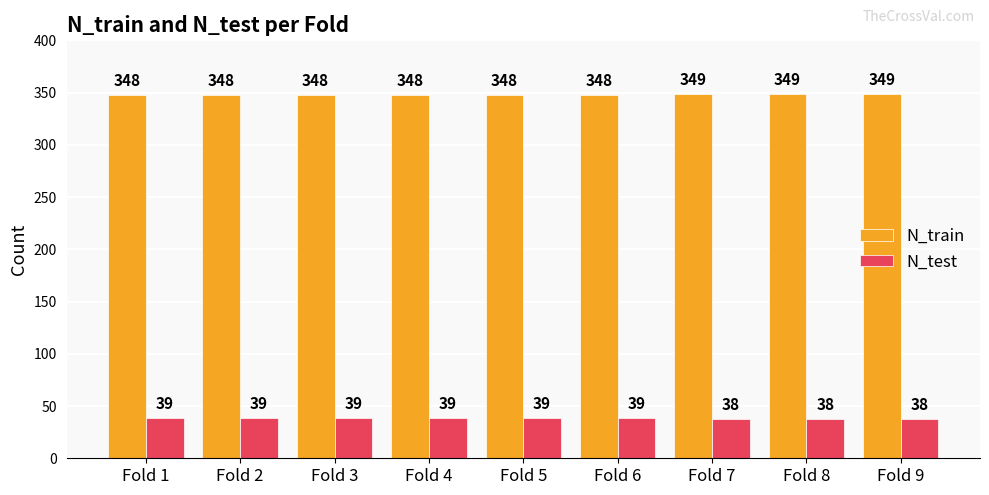

Are the bars grouped side by side (vs. stacked)?

Yes